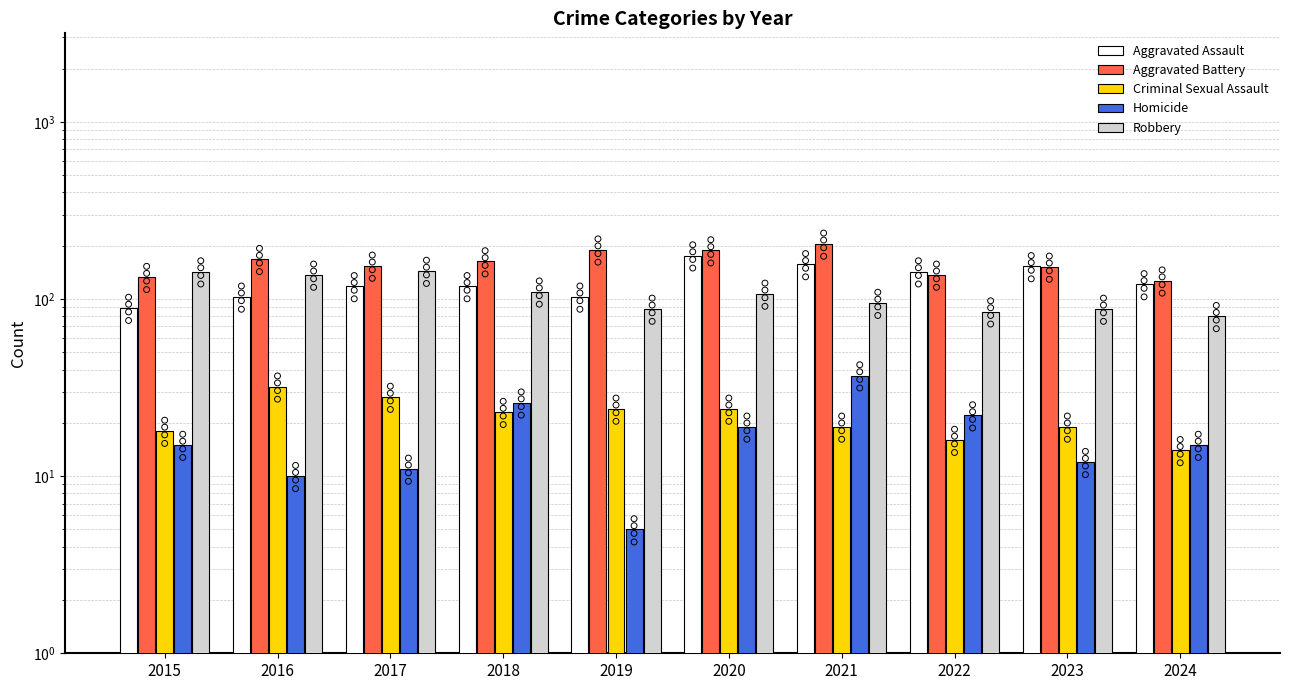

Which series has the widest spread of Y values?

Aggravated Assault